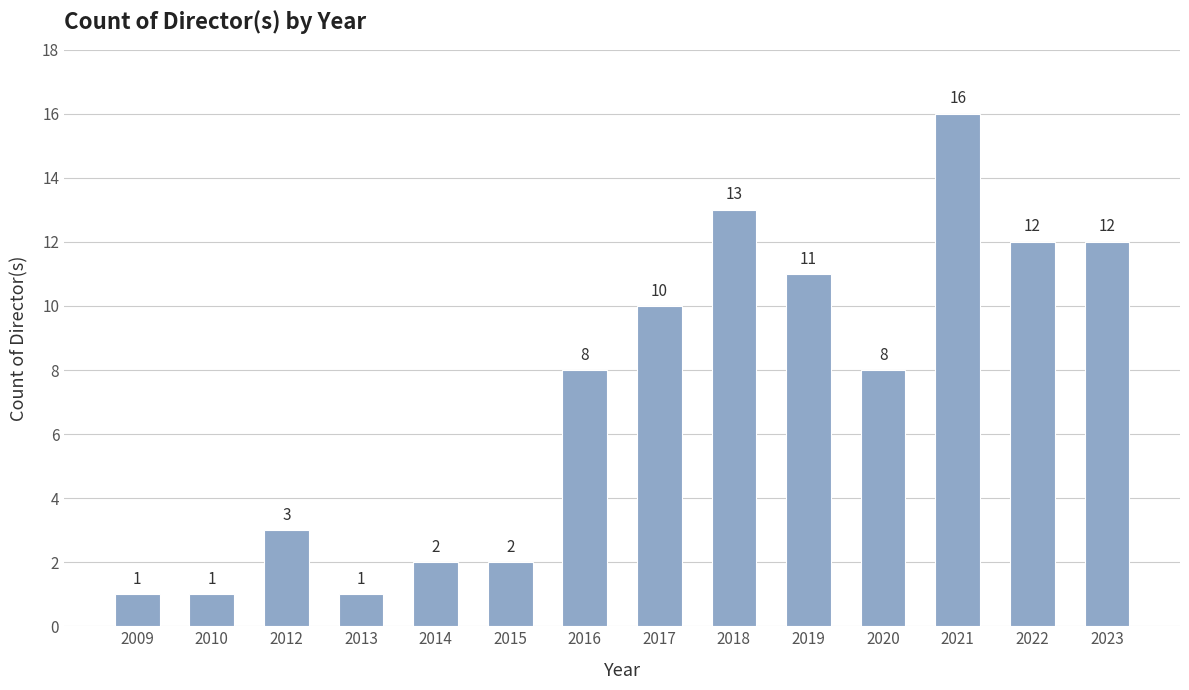

What is the maximum value shown in the chart?

16